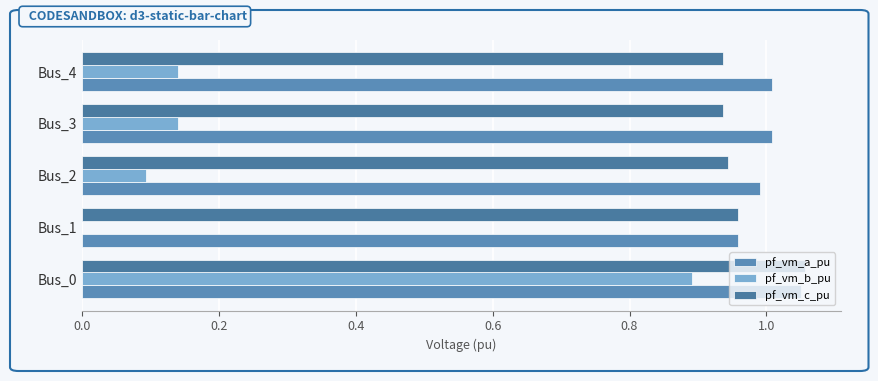

How many values in the pf_vm_a_pu series exceed 1?

3